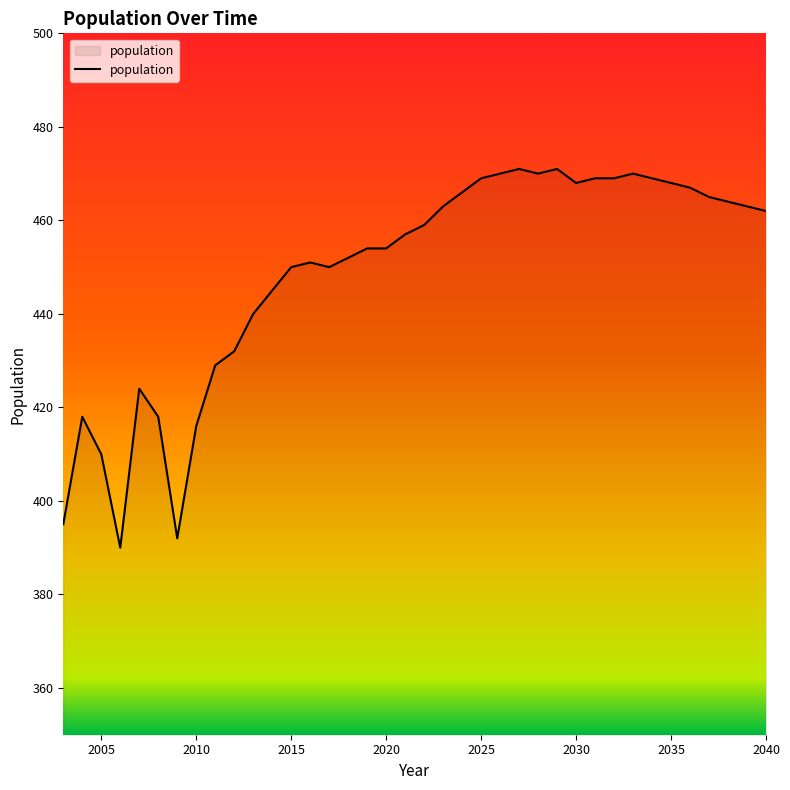

What is the maximum value shown in the chart?

471